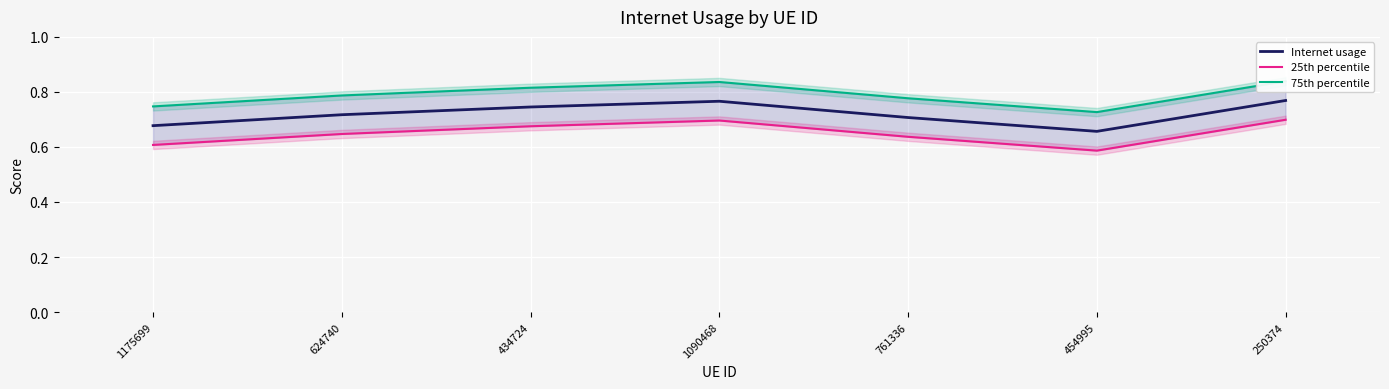

The value of Internet usage at 454995 is 0.3. True or false?

False